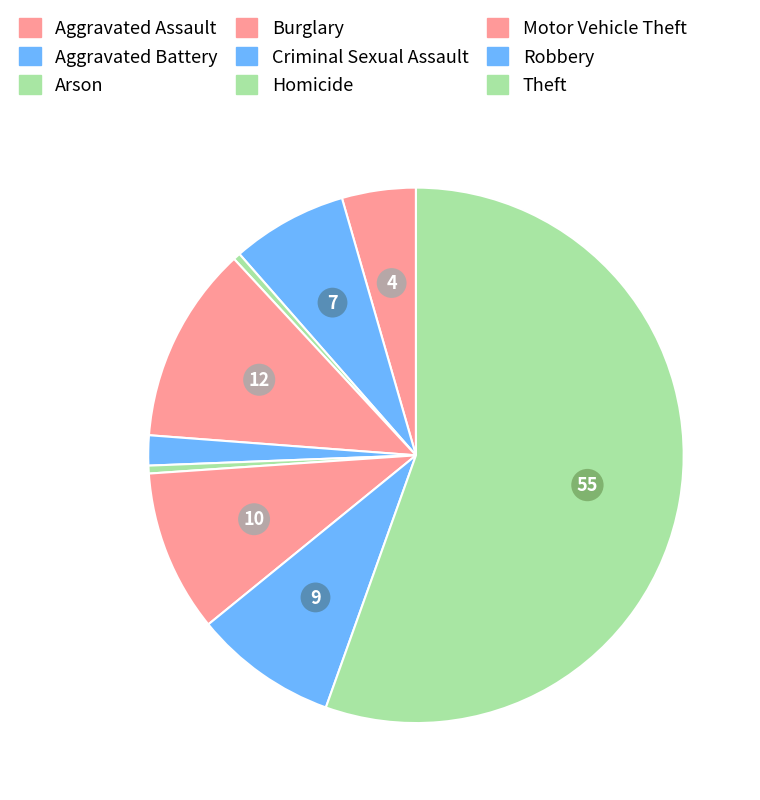

Which slice represents more than half of the pie?

Theft